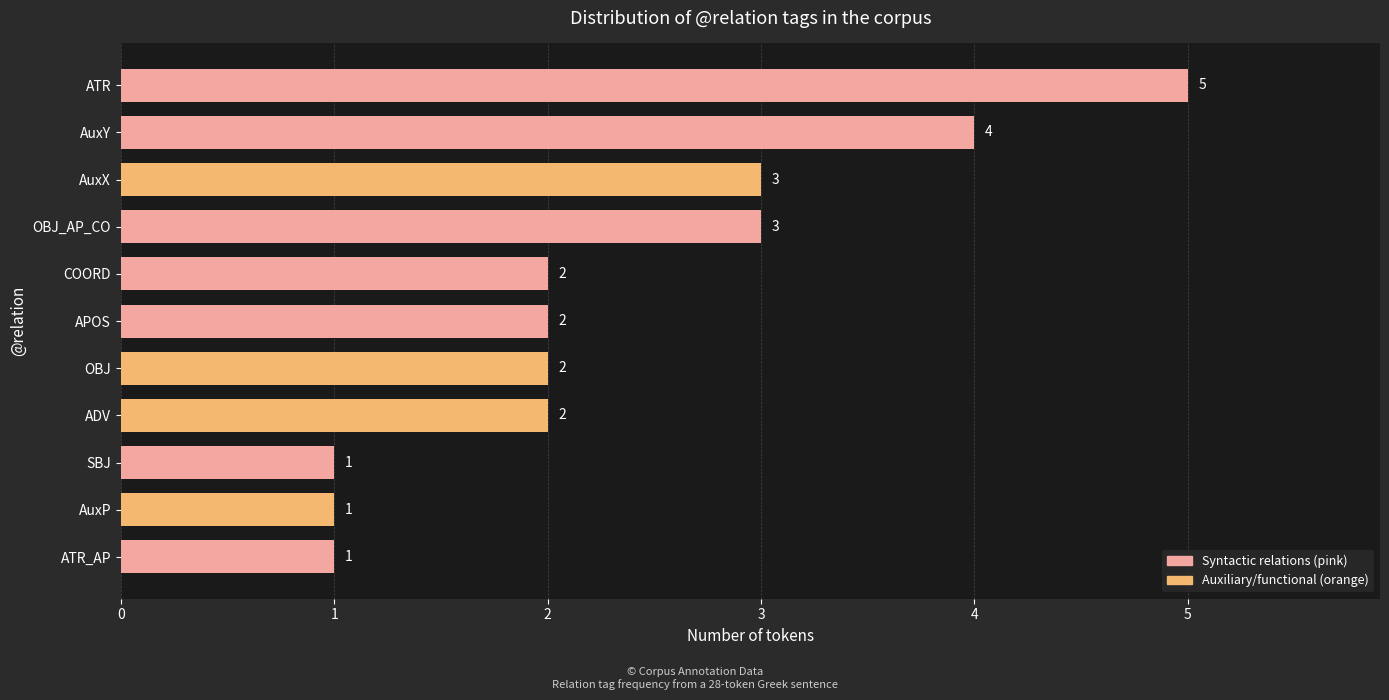

Reading bottom to top, extract all data points from this chart.

1	1	1	2	2	2	2	3	3	4	5